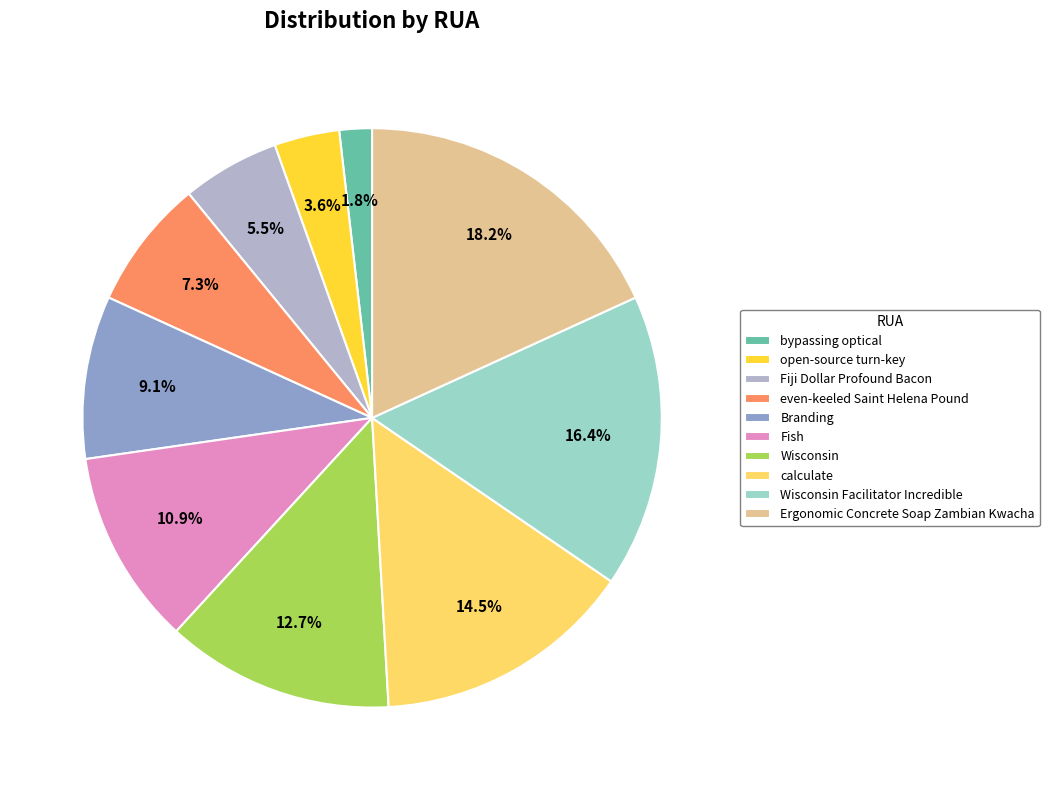

Count the number of slices in the pie.

10